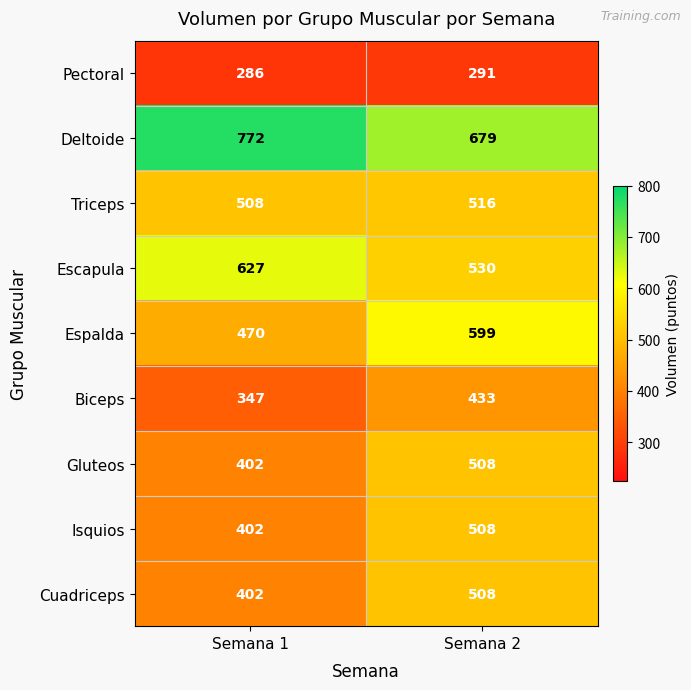

Which series has the widest spread of values?

Espalda